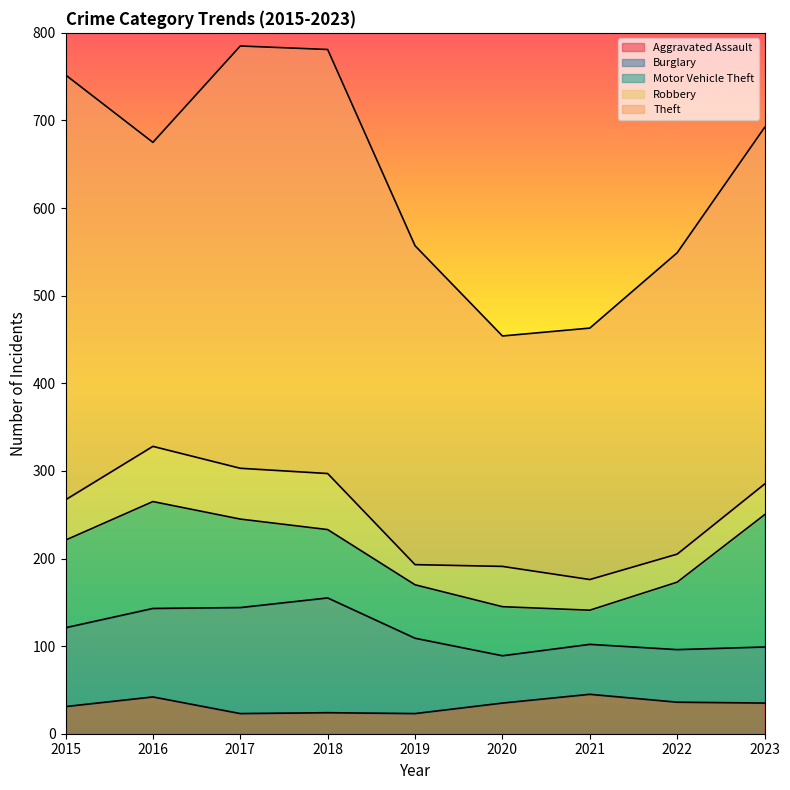

True or false: Motor Vehicle Theft and Robbery cross at least once.

False